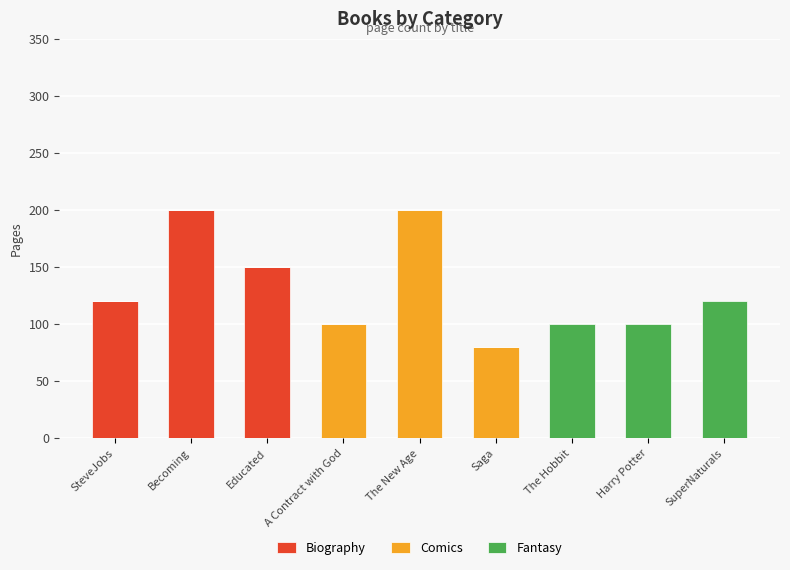

What is the total value across all series at Harry Potter?

100